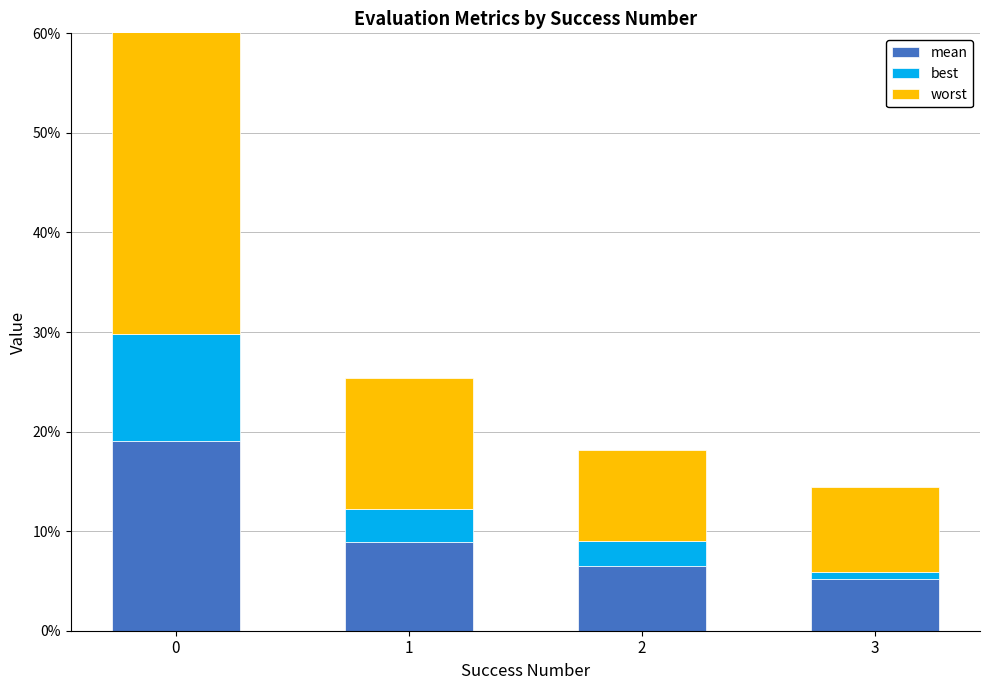

How many categories are shown in the chart?

4